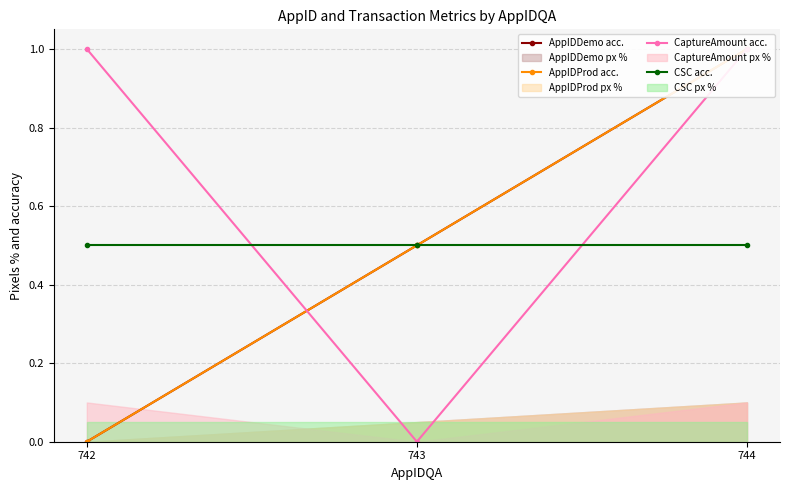

How many data points in CaptureAmount acc. are less than 1?

1